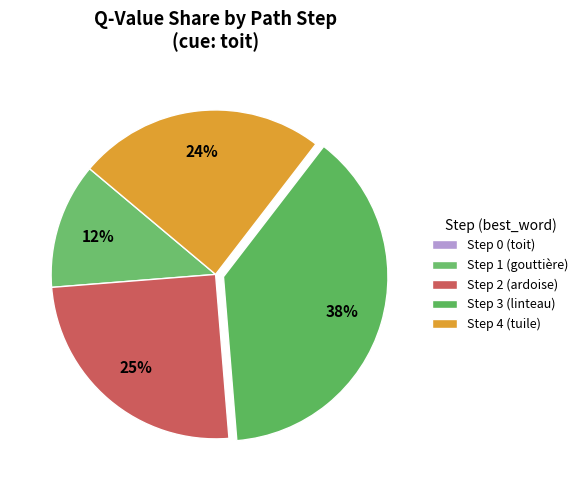

What is the change in value from Step 0 (toit) to Step 3 (linteau)?

+1.4